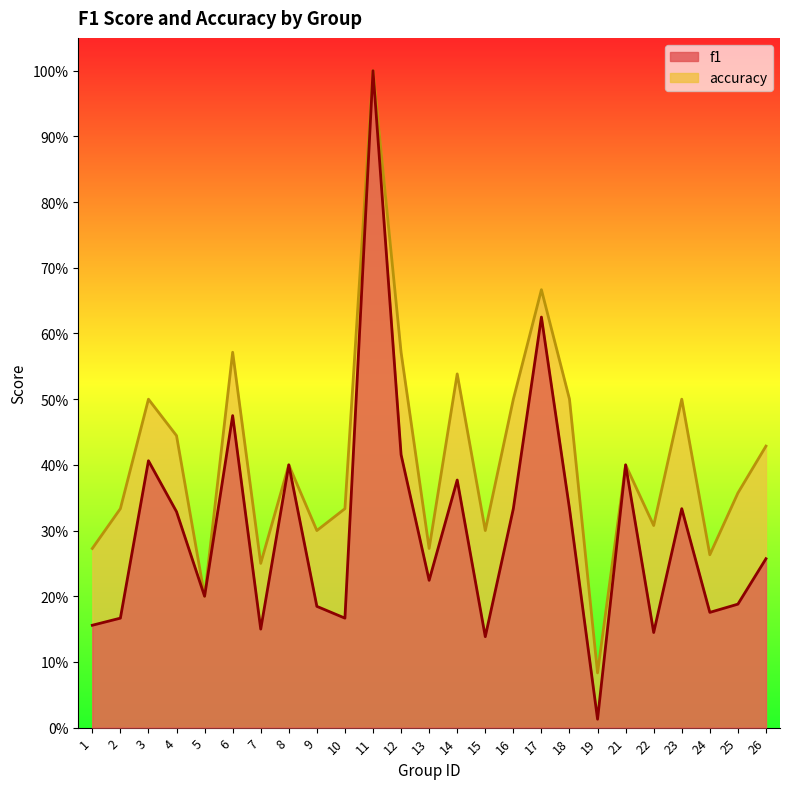

At which label does f1 reach its minimum?

19